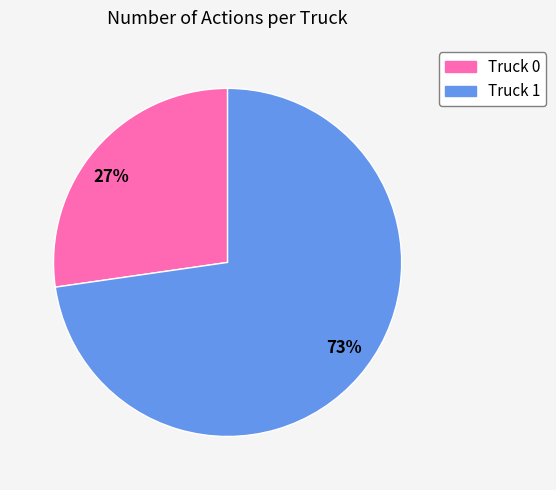

Is the sum of 73% and 27% greater than half?

Yes